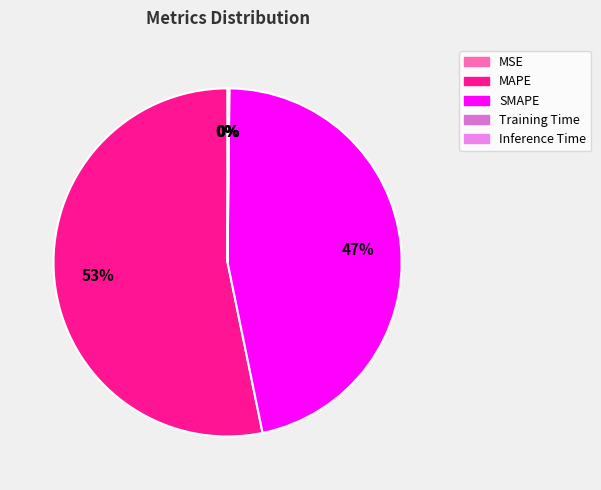

To the nearest percent, what is the difference between the largest and smallest slice percentages?

53%